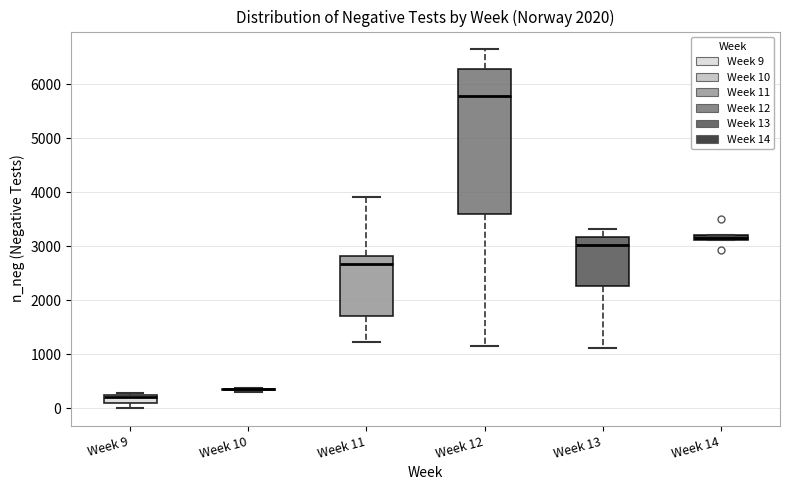

Where is the upper edge of the box for Week 11 on the y-axis? The values are not printed on the chart, so give them approximately, as read against the axis.

2800